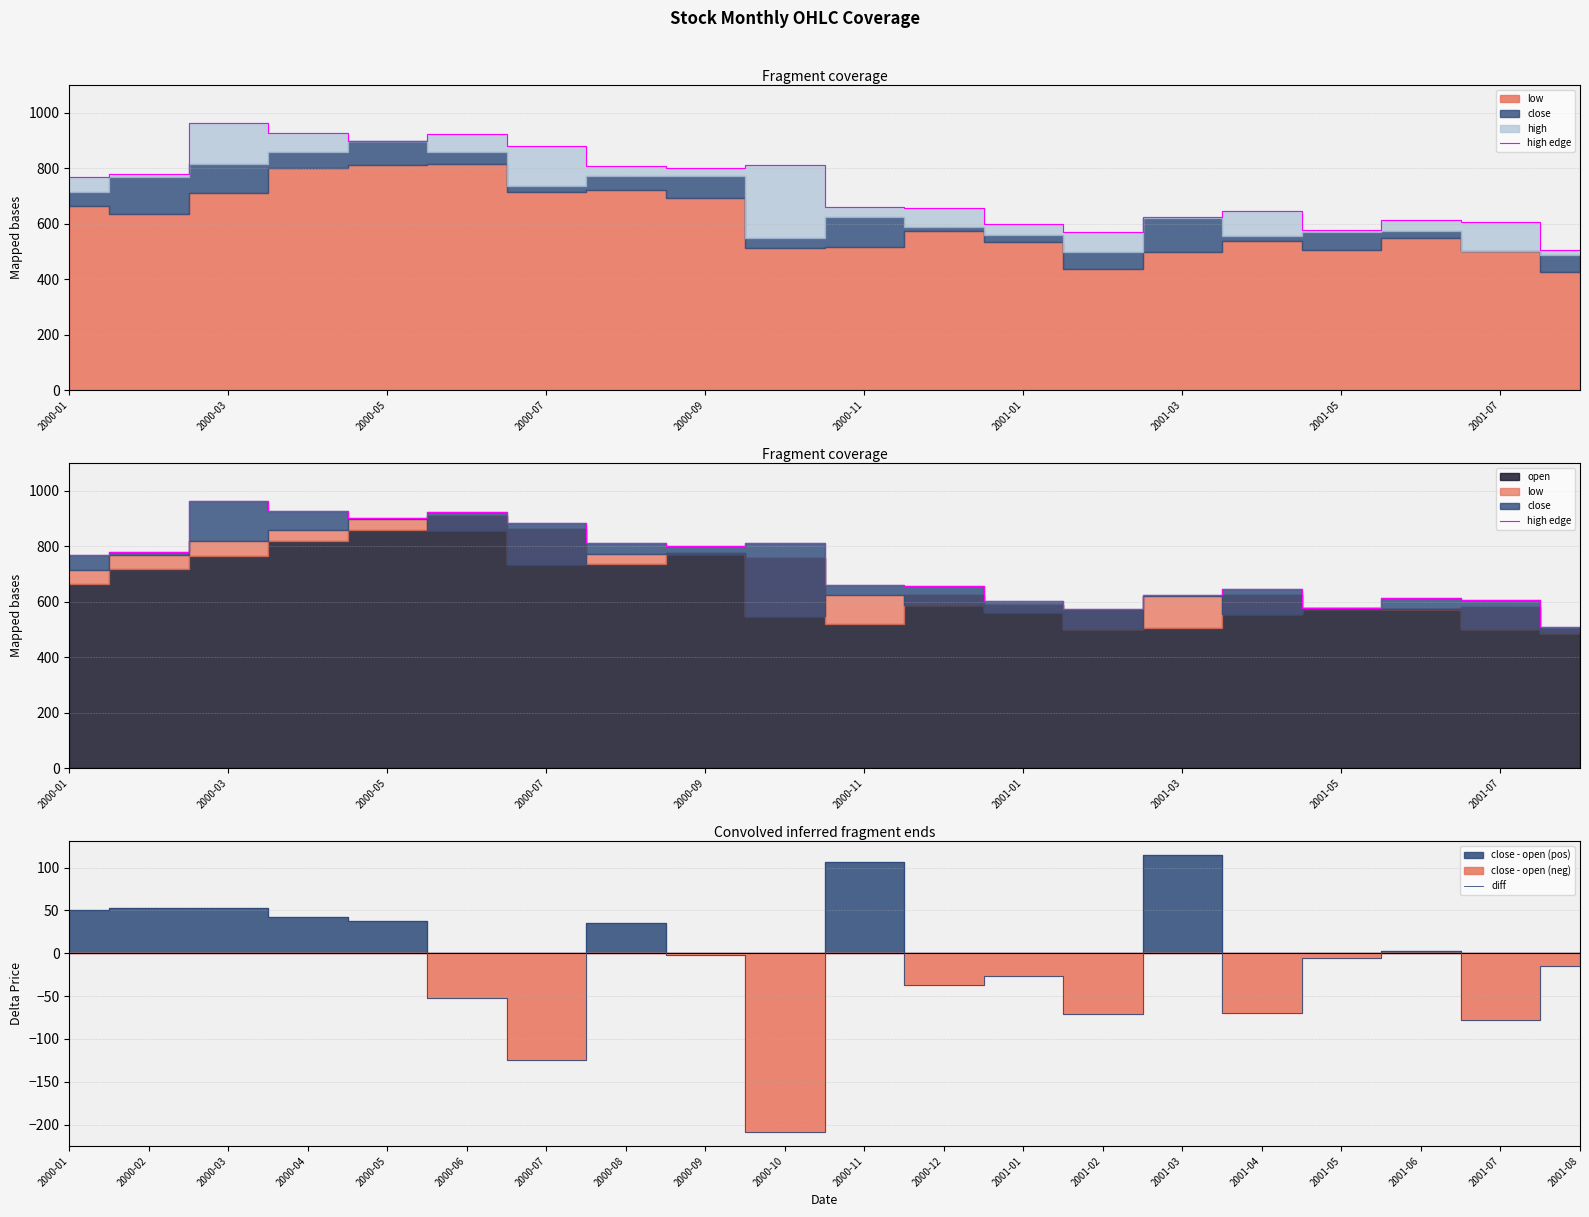

Which category has the lowest value in the diff series?

2000-10